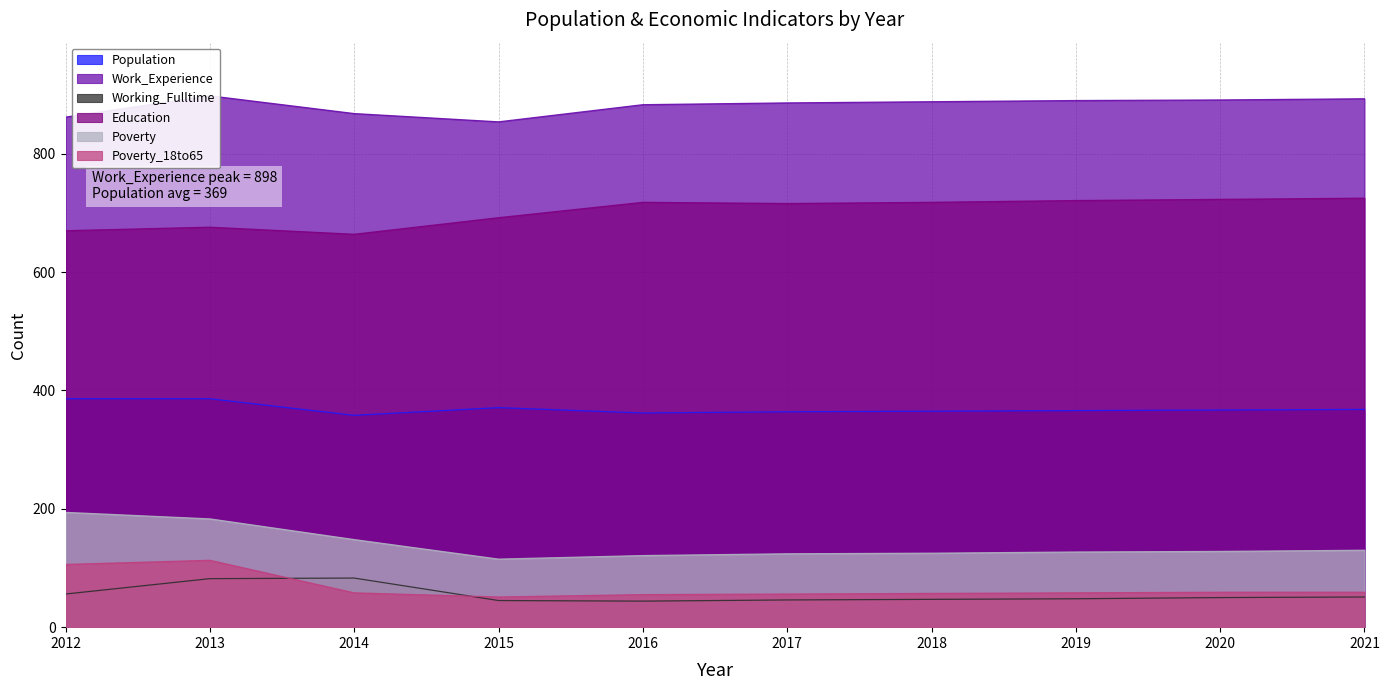

How many data points in Education are above 718?

3